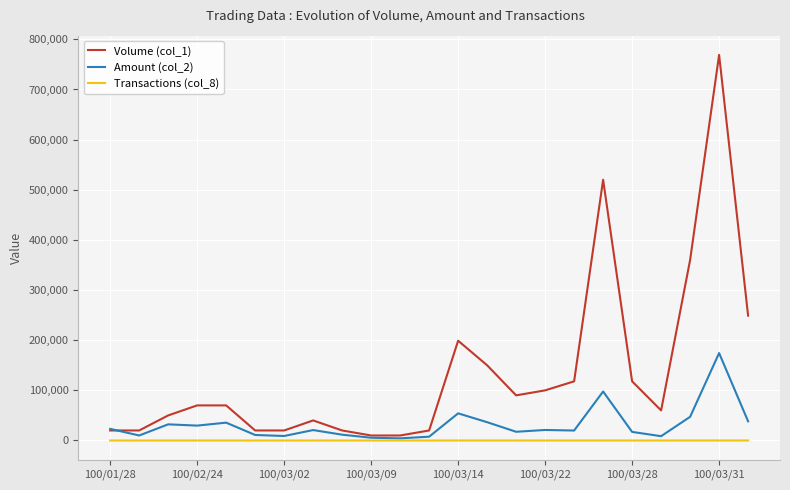

Which series has the widest spread of values?

Volume (col_1)